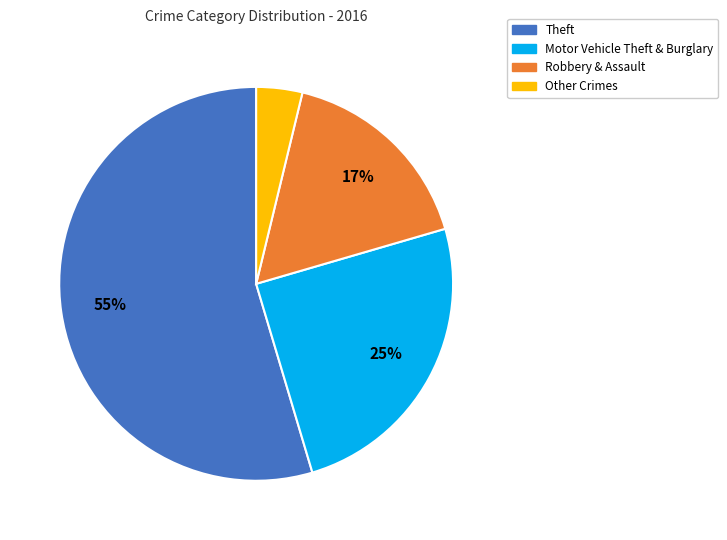

To the nearest percent, what is the average slice percentage?

25%